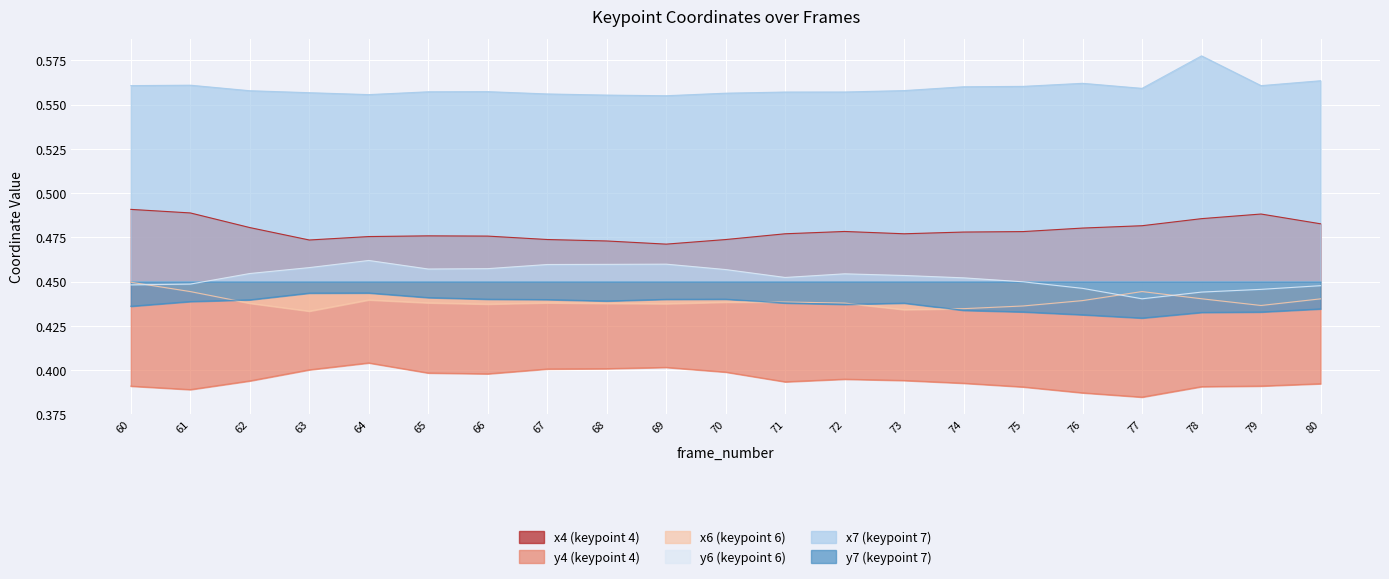

True or false: x7 and x4 intersect in this chart.

False